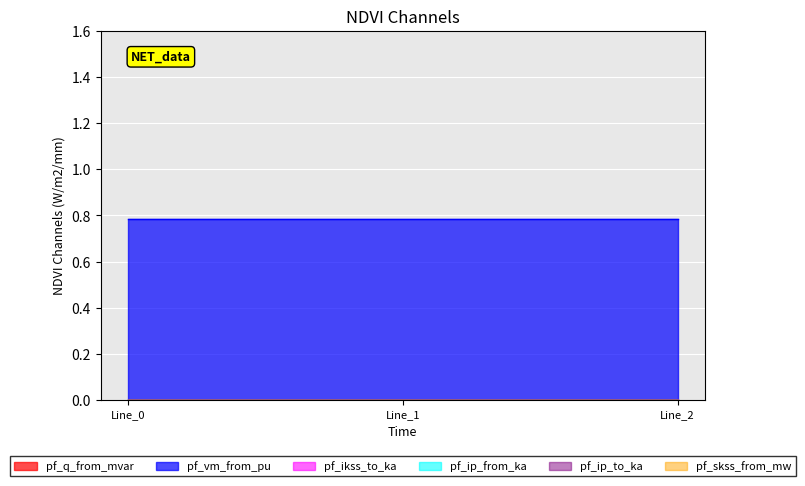

List the labels in order of pf_vm_from_pu value, largest first.

Line_1, Line_2, Line_0